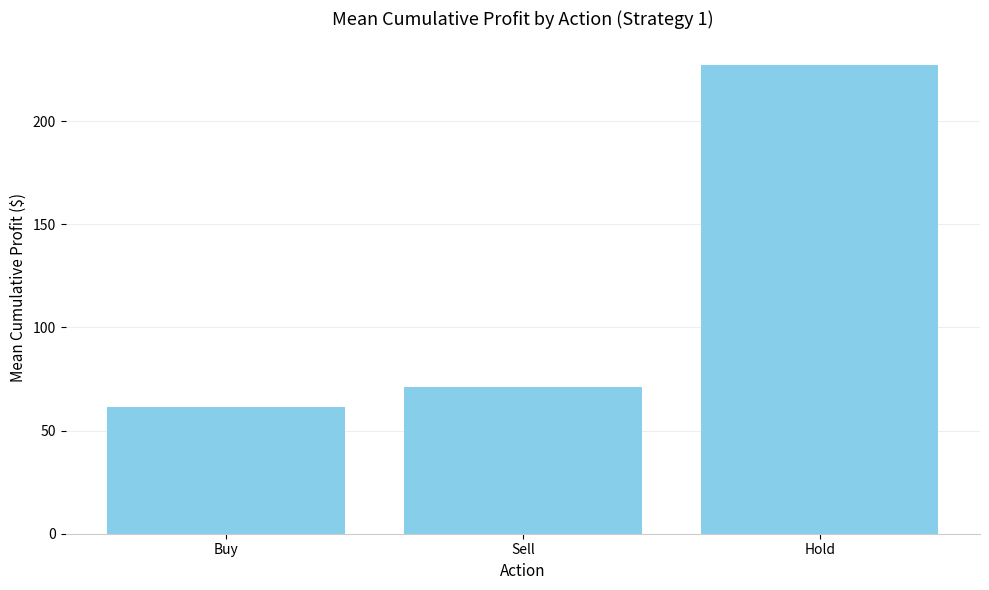

How many categories are shown in the chart?

3